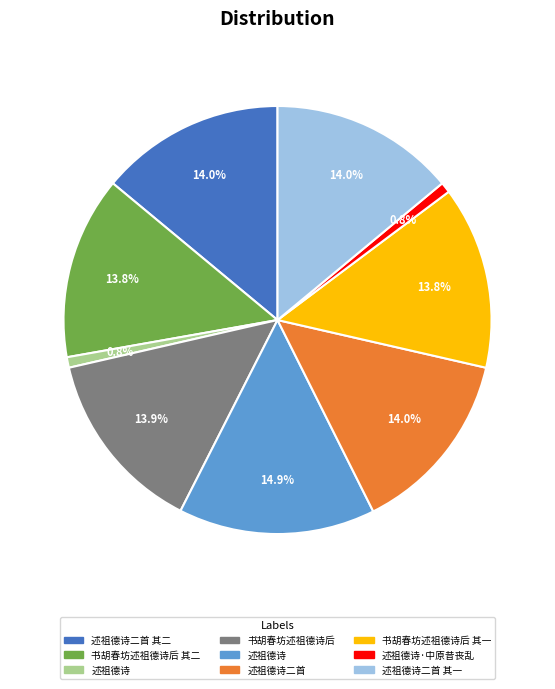

Is there any slice that represents more than half of the pie?

No